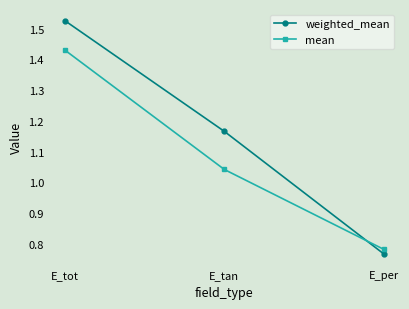

At which category is the sum across all series the highest?

E_tot